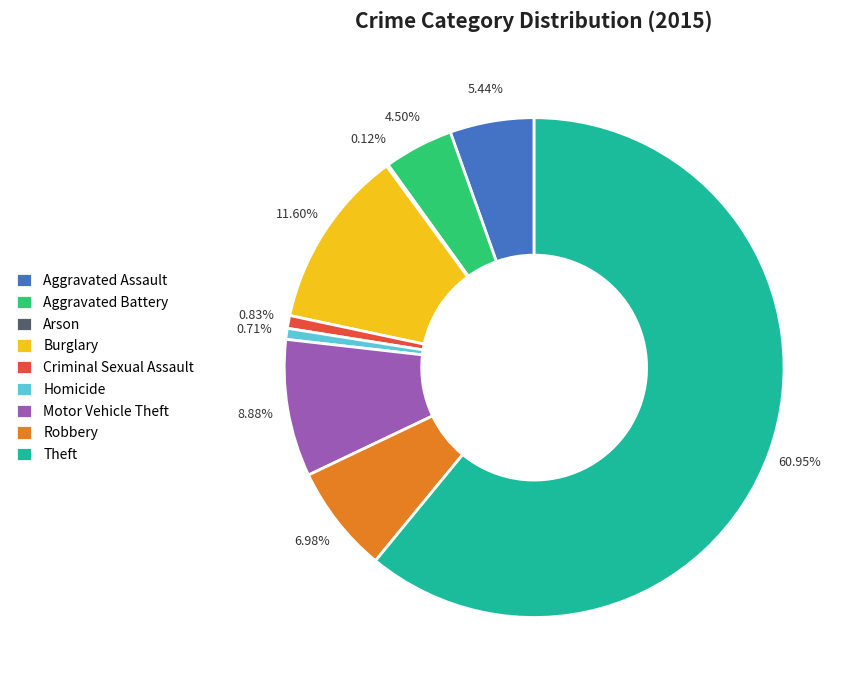

What is the largest slice in the pie chart?

Theft